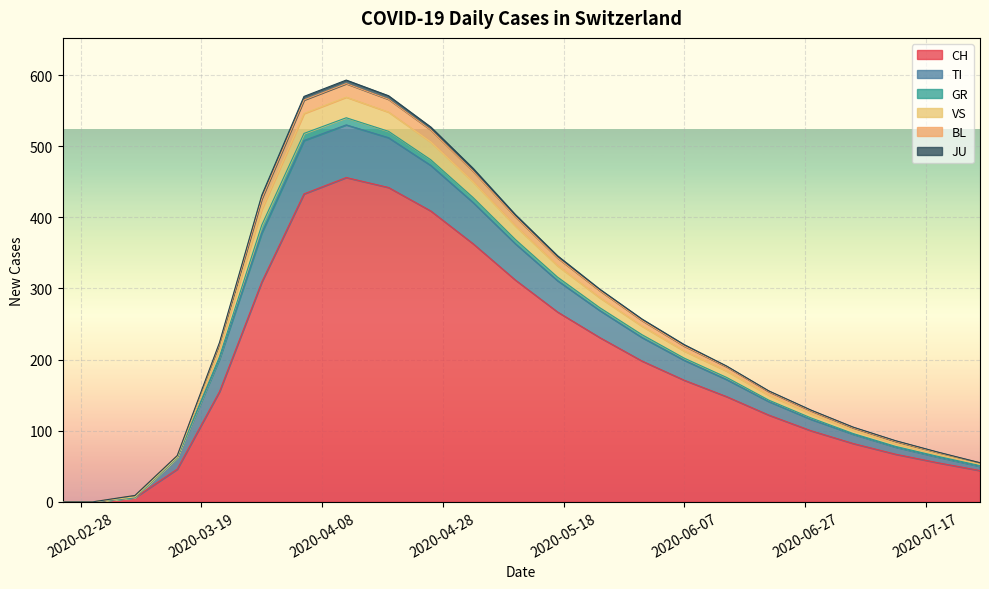

Is the value of CH at 2020-05-24 greater than the value of BL at 2020-07-12?

Yes